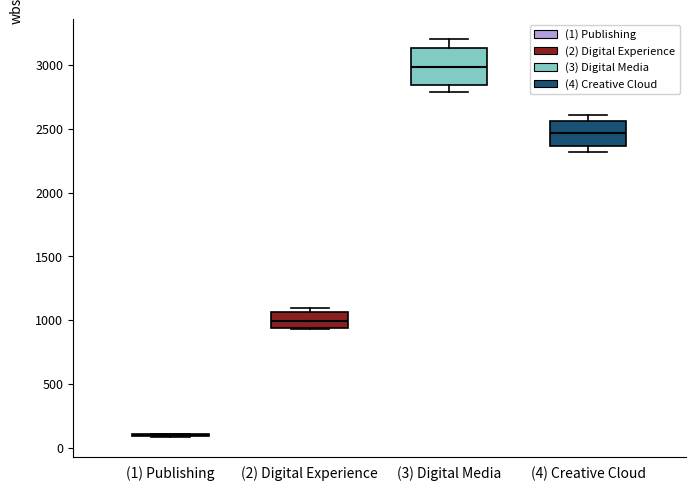

Where does the median line of the box for (3) Digital Media sit on the y-axis? The values are not printed on the chart, so give them approximately, as read against the axis.

3000